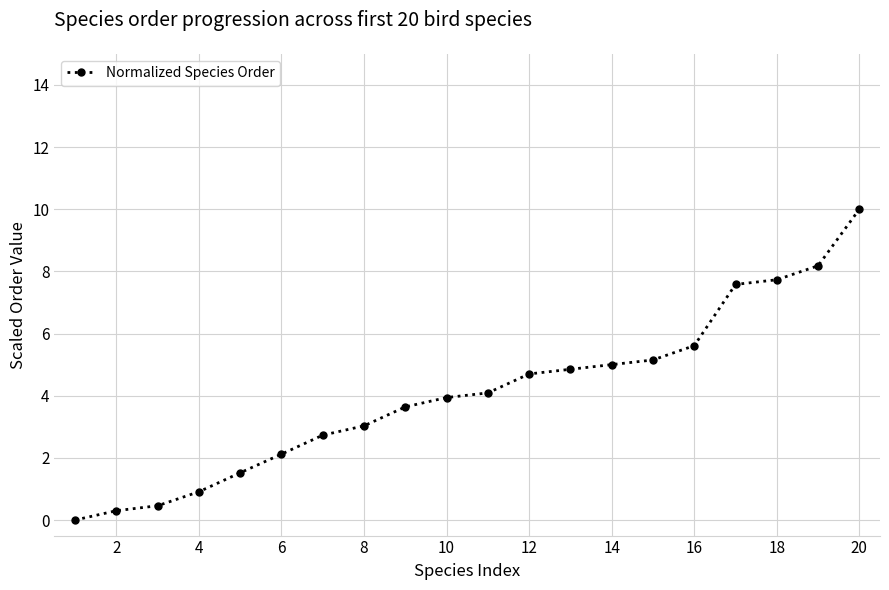

Is this an area chart (filled region under the line)?

No